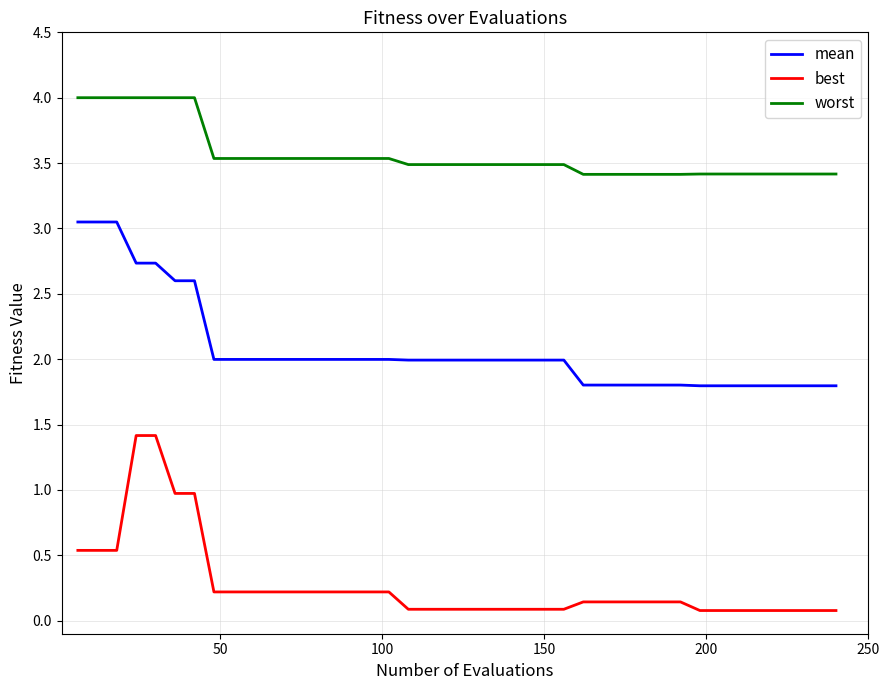

Rank the series by their maximum value, from highest to lowest.

worst, mean, best